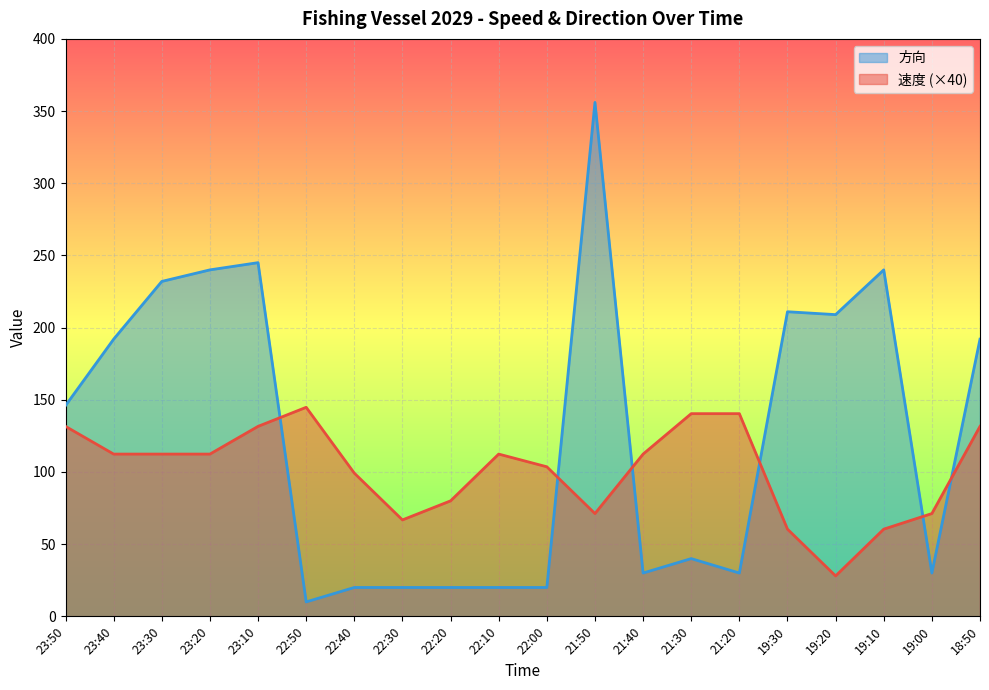

Does the chart display data point markers on the line(s)?

No